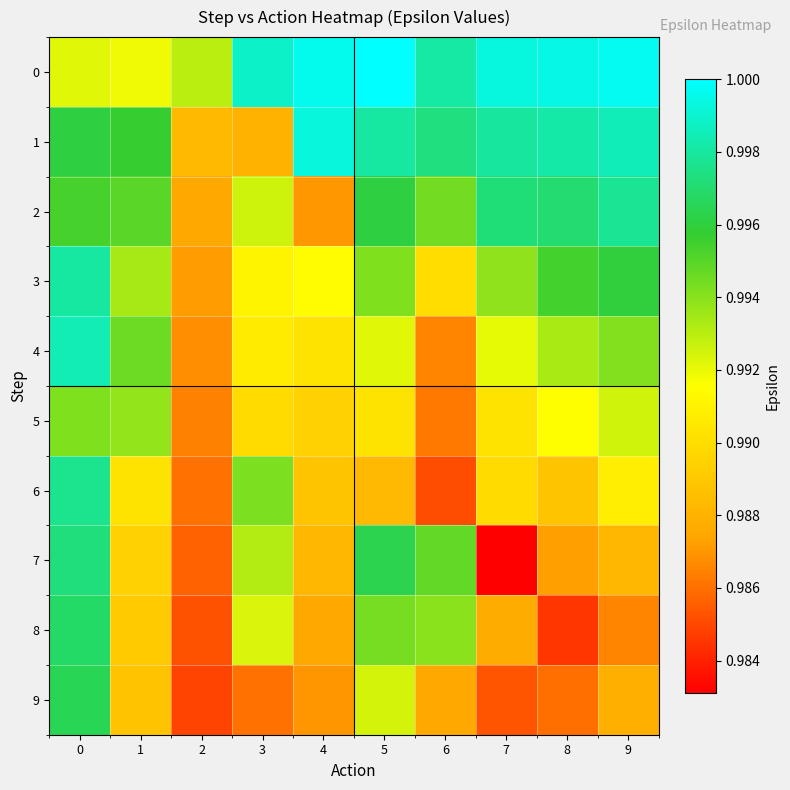

What is the greatest value displayed?

1.0